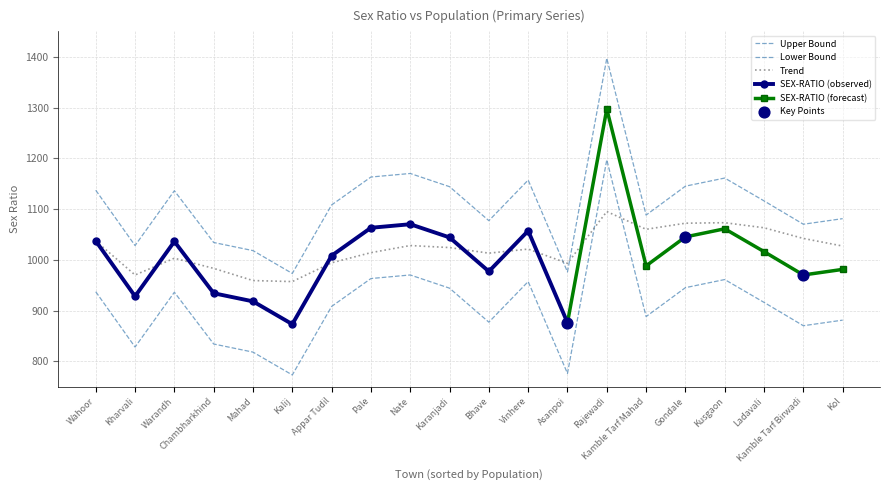

Which series has the largest total across all categories?

SEX-RATIO